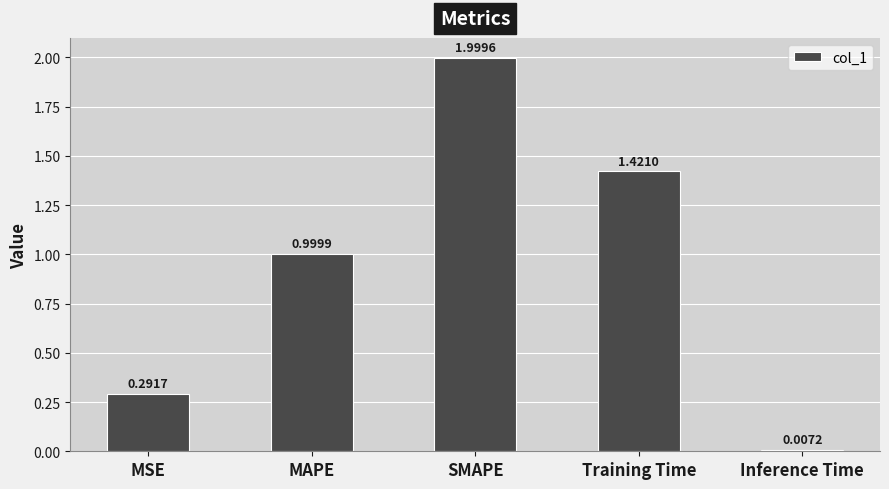

Are the bars horizontal?

No